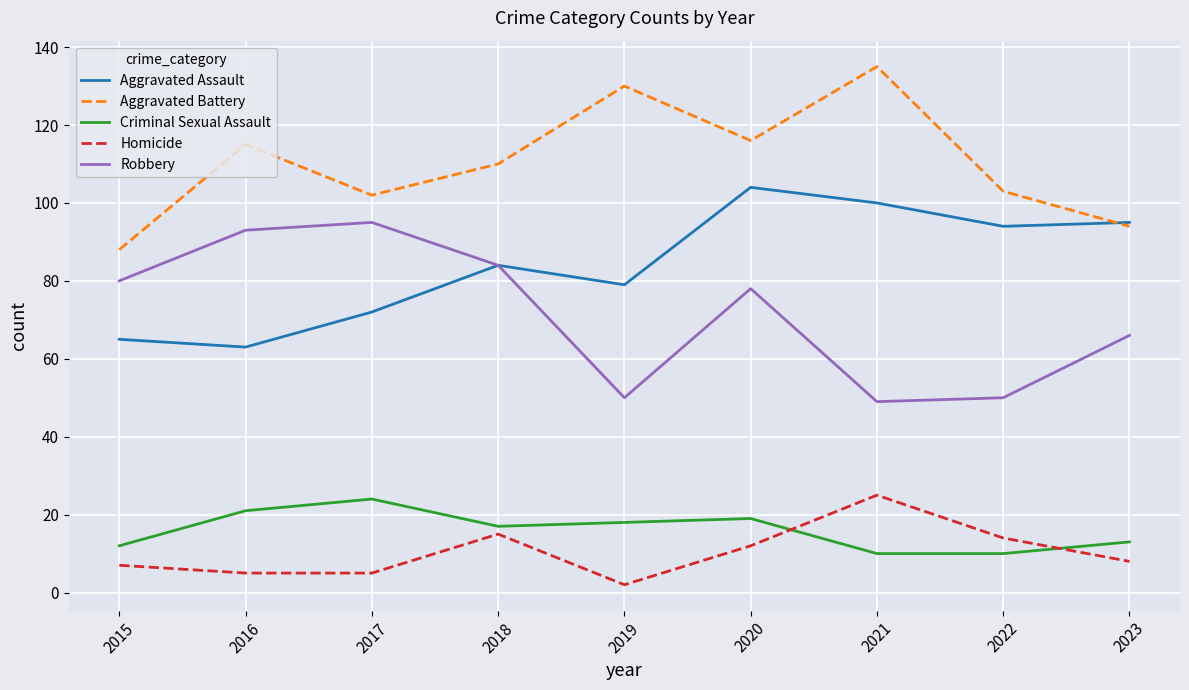

Which category has the highest value across all series?

2021